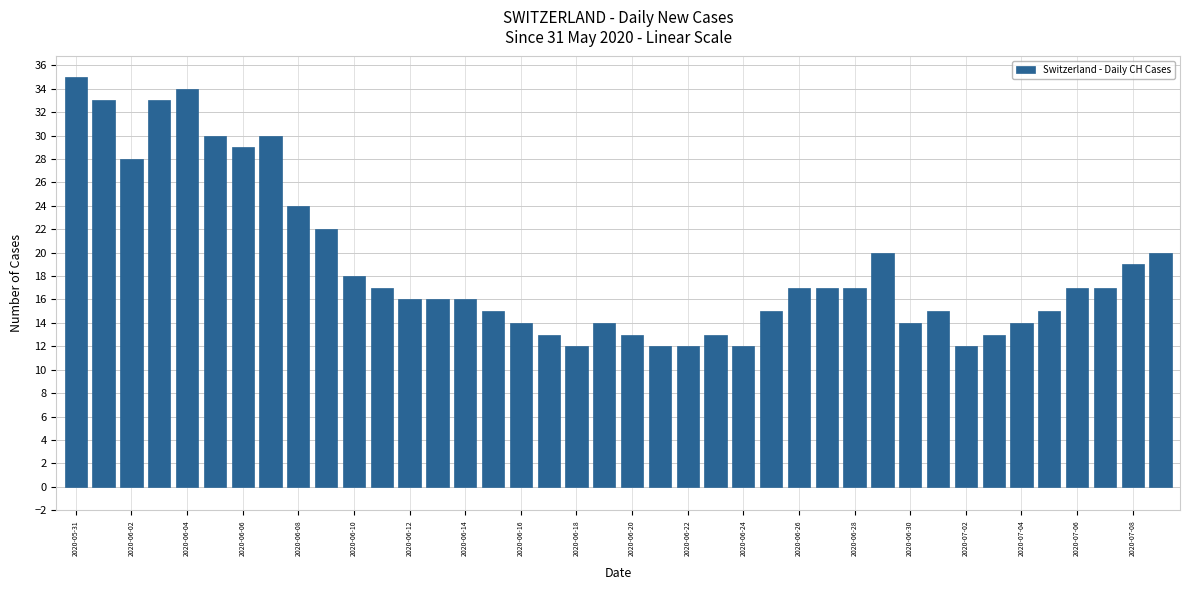

What is the greatest value displayed?

35